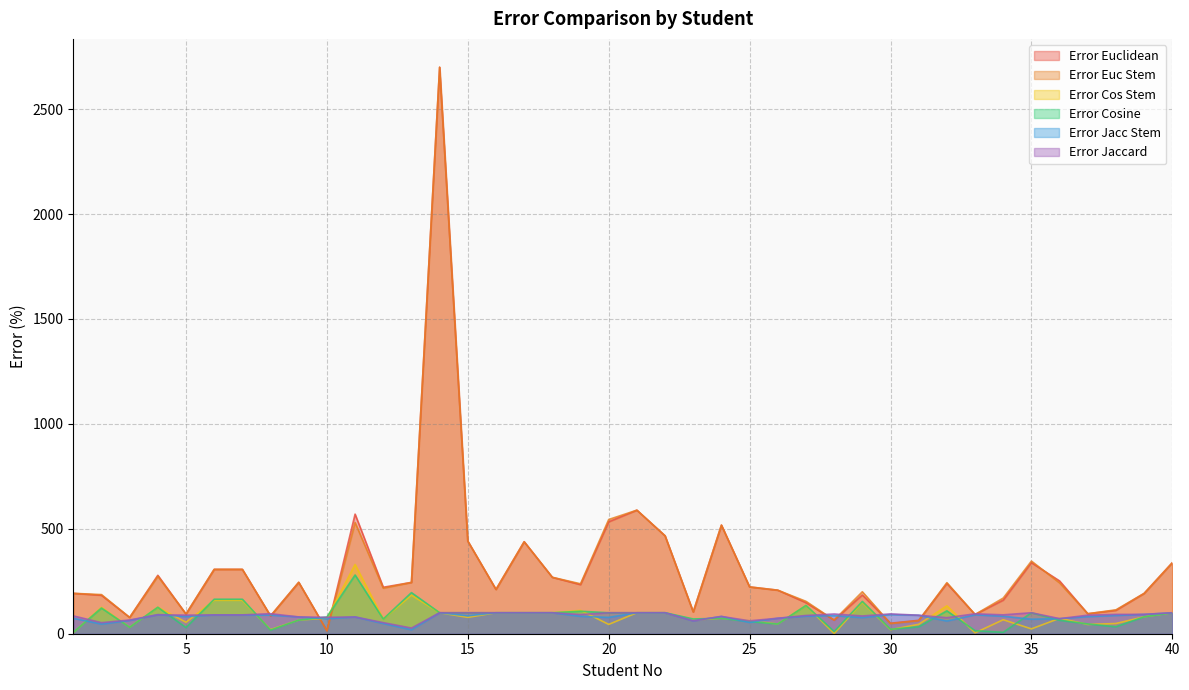

Reading left to right, transcribe all the data shown in this chart.

Error Euclidean: 192.5	183.1	77.6	278.5	93.8	306.8	306.8	85.0	245.0	14.0	570.0	221.4	244.6	2700.0	441.5	211.1	438.5	268.9	233.8	533.3	588.9	466.7	104.0	517.6	223.1	207.5	147.8	64.9	184.6	50.0	63.8	239.5	91.6	160.0	338.5	251.6	95.3	111.3	192.2	338.5
Error Euc Stem: 192.5	186.5	77.6	273.8	93.8	306.8	306.8	85.0	245.0	14.0	530.0	217.1	244.6	2700.0	441.5	211.1	438.5	268.9	238.0	544.4	588.9	466.7	104.0	517.6	223.1	207.5	154.3	64.9	200.0	48.2	61.8	243.4	91.6	170.0	346.2	242.2	95.3	113.9	192.2	338.5
Error Cos Stem: 5.0	125.8	30.6	126.2	54.6	159.3	159.3	19.5	65.0	74.2	330.0	70.0	183.8	100.0	78.0	100.0	100.0	100.0	111.3	44.4	100.0	100.0	65.6	73.5	61.5	46.2	134.8	0.7	150.0	19.3	44.7	132.9	4.2	66.7	23.1	73.4	44.2	48.7	80.5	100.0
Error Cosine: 6.3	122.5	30.6	126.2	29.2	164.4	164.4	17.3	65.0	79.6	280.0	70.0	195.9	100.0	100.0	100.0	100.0	100.0	107.0	100.0	100.0	100.0	70.4	73.5	57.7	46.2	134.8	10.6	153.8	21.1	32.9	109.2	14.3	6.7	100.0	64.1	46.5	33.0	80.5	100.0
Error Jacc Stem: 73.8	46.1	63.3	90.8	81.5	89.8	89.8	88.7	80.0	71.5	80.0	48.6	18.9	100.0	85.4	100.0	100.0	100.0	83.1	77.8	100.0	100.0	61.6	82.4	53.8	73.8	83.7	86.1	76.9	91.0	88.2	60.5	89.9	83.3	69.2	71.9	81.4	87.0	92.2	100.0
Error Jaccard: 85.0	52.8	65.3	90.8	88.5	89.8	89.8	95.5	80.0	78.3	80.0	52.9	27.0	100.0	100.0	100.0	100.0	100.0	91.5	100.0	100.0	100.0	61.6	82.4	61.5	73.8	87.0	94.0	84.6	94.6	88.2	76.3	95.0	90.0	100.0	71.9	88.4	92.2	92.2	100.0